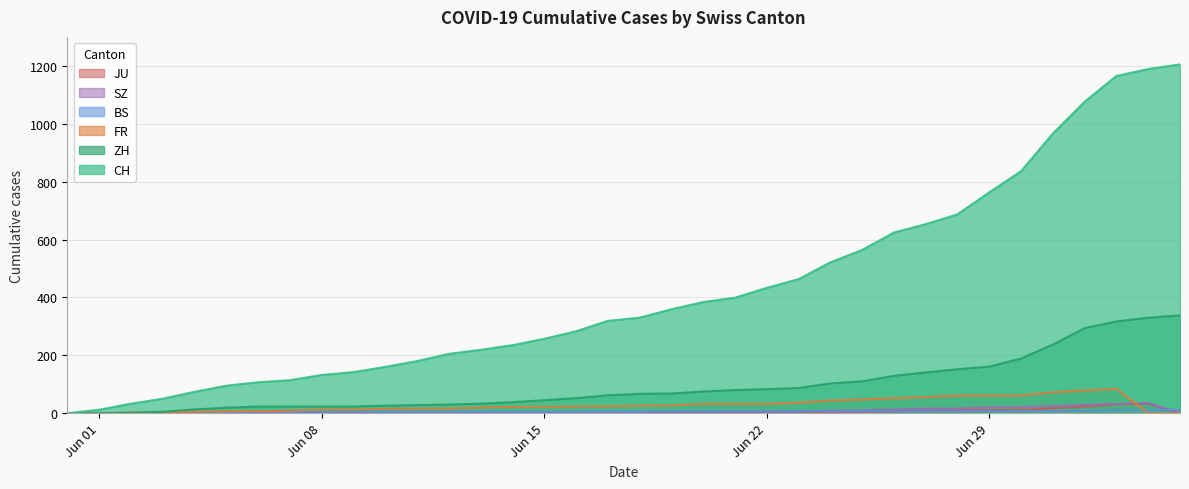

How many values in the ZH series are below 67?

18